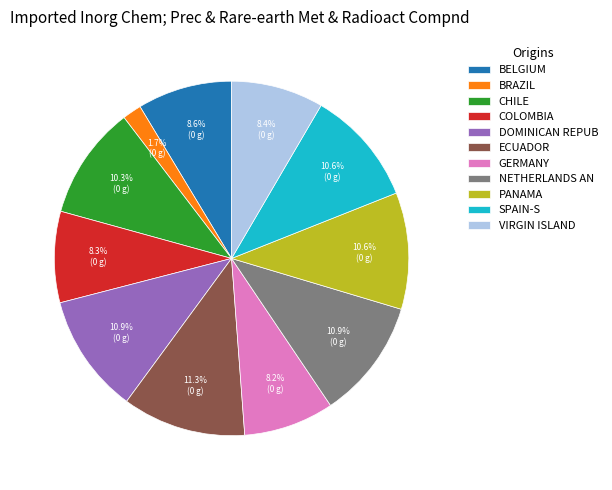

What percentage is NOT represented by BELGIUM?

91.4%